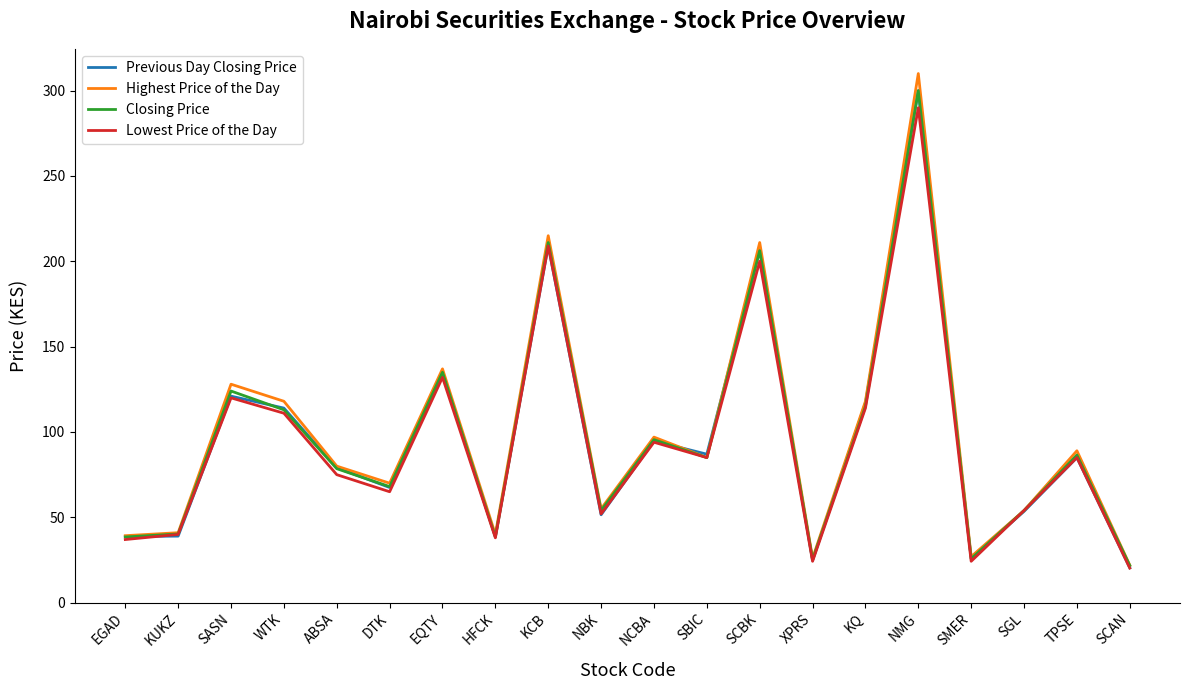

What is the difference between the highest and lowest values at HFCK?

2.0